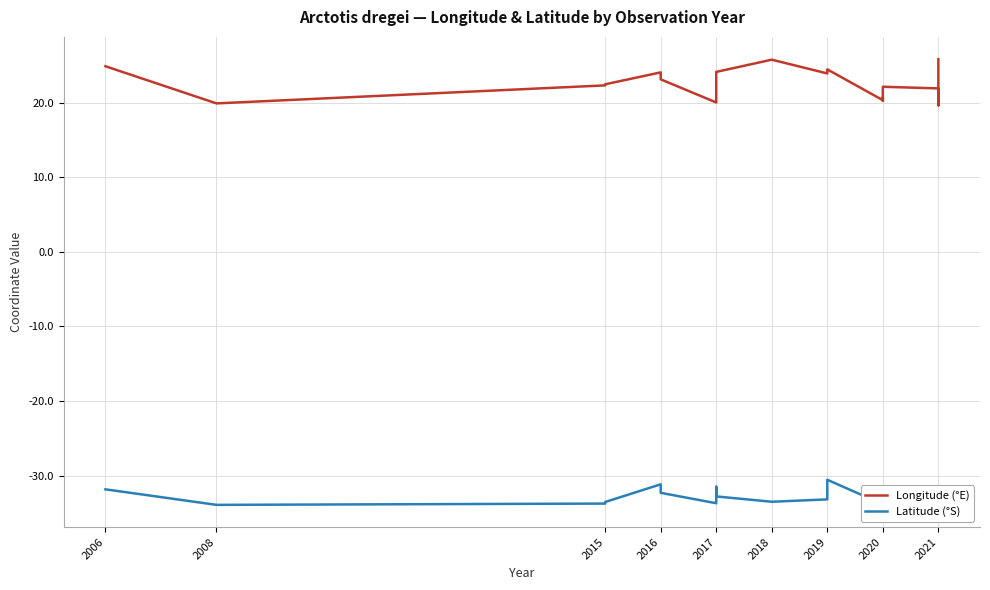

What is the average value of the Latitude (°S) series?

-33.0